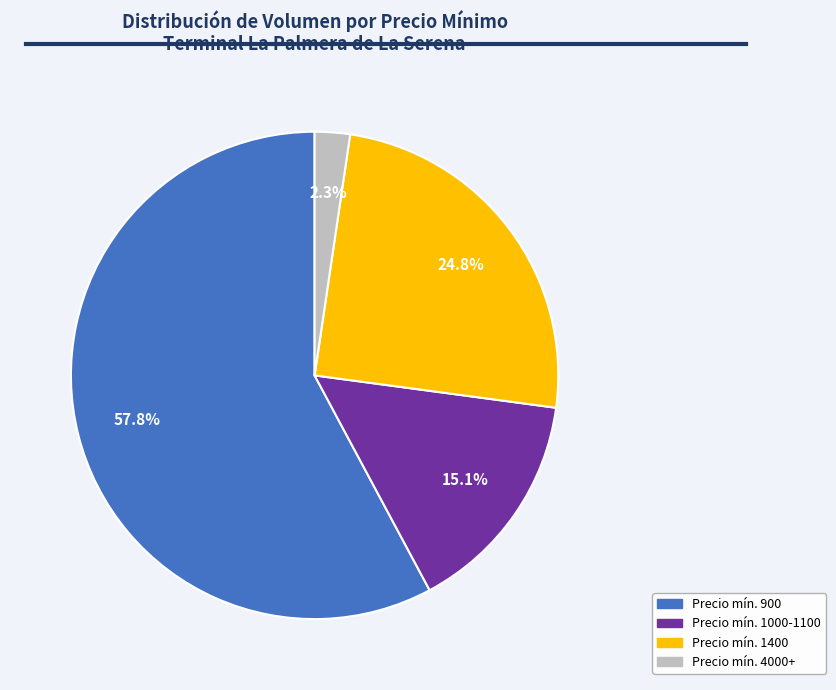

Does any single category account for the majority?

Yes